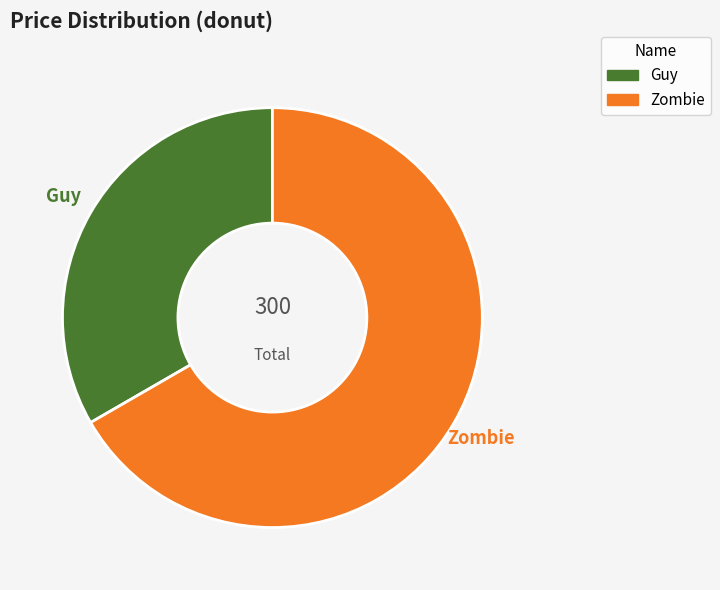

Which slice is the largest?

Zombie